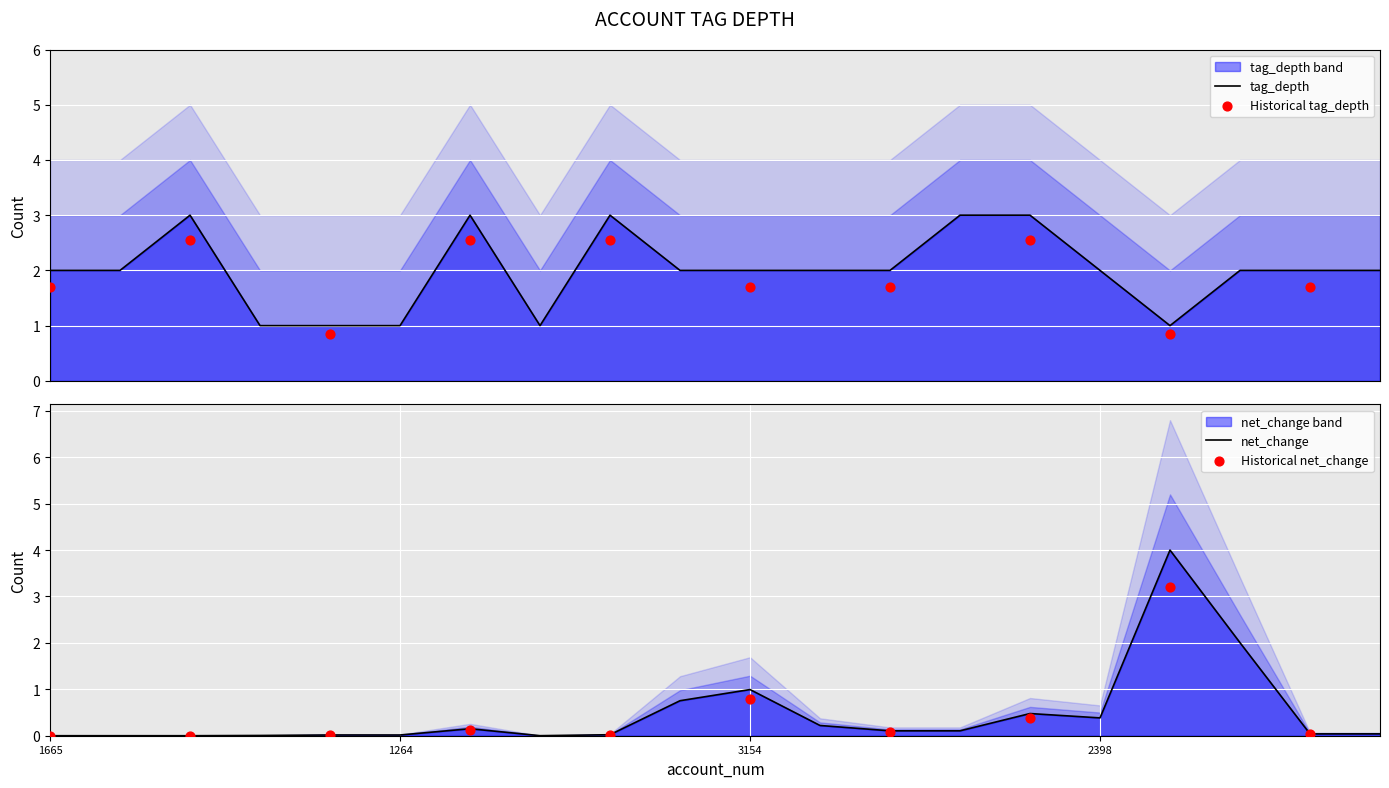

Which series has the largest total across all categories?

tag_depth_upper2